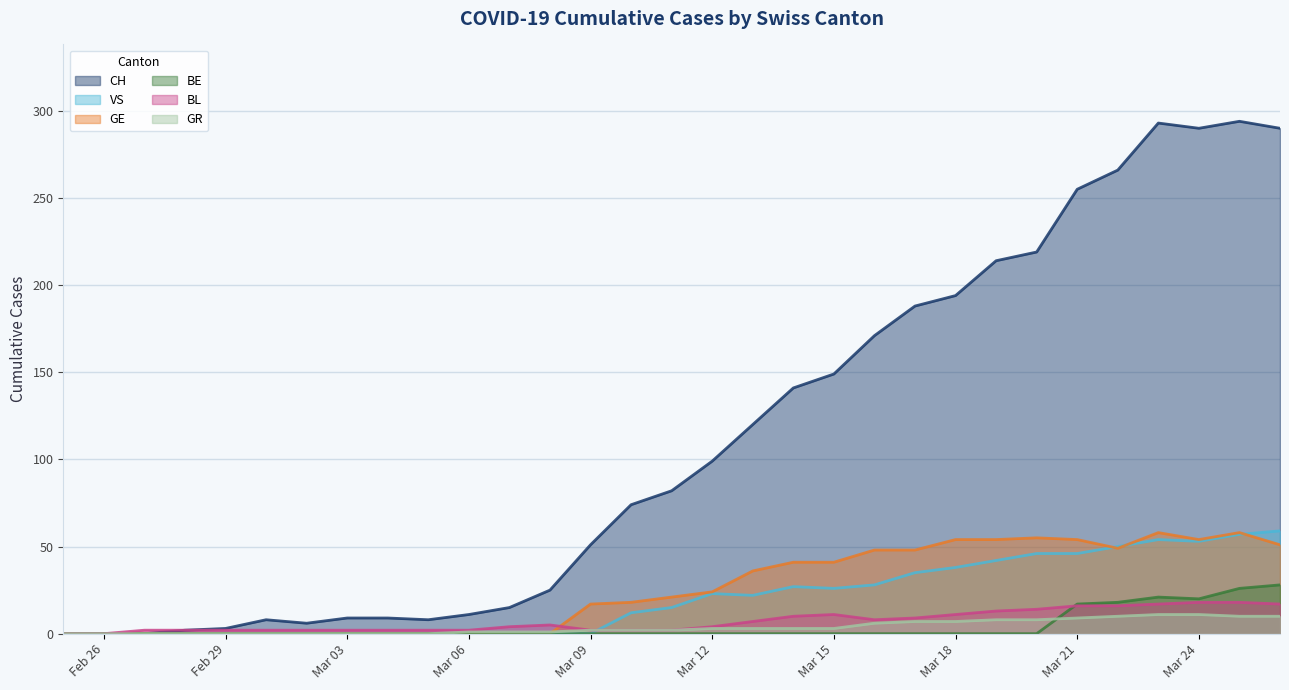

What are all the series names shown in the legend?

CH, VS, GE, BE, BL, GR